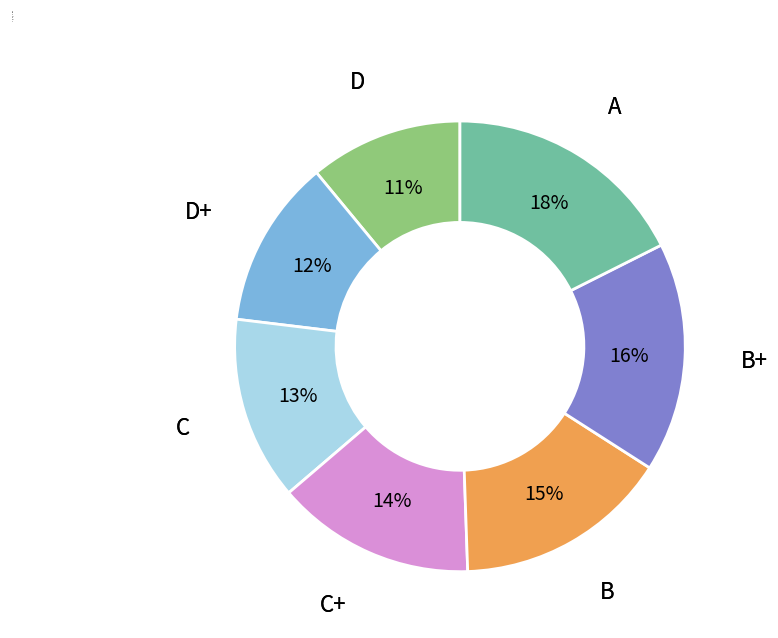

To the nearest percent, what percentage of the pie is D+?

12%